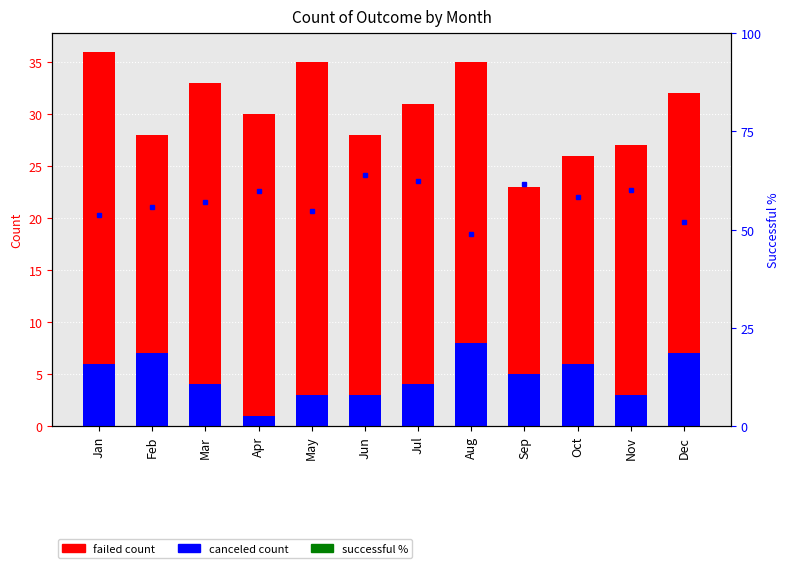

Which series has the largest range (max minus min)?

successful %